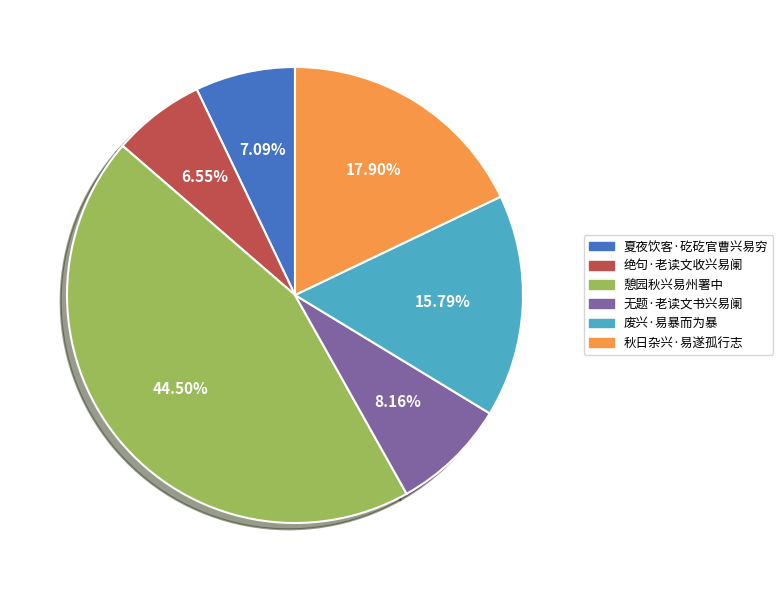

Is there a majority slice in this chart?

No